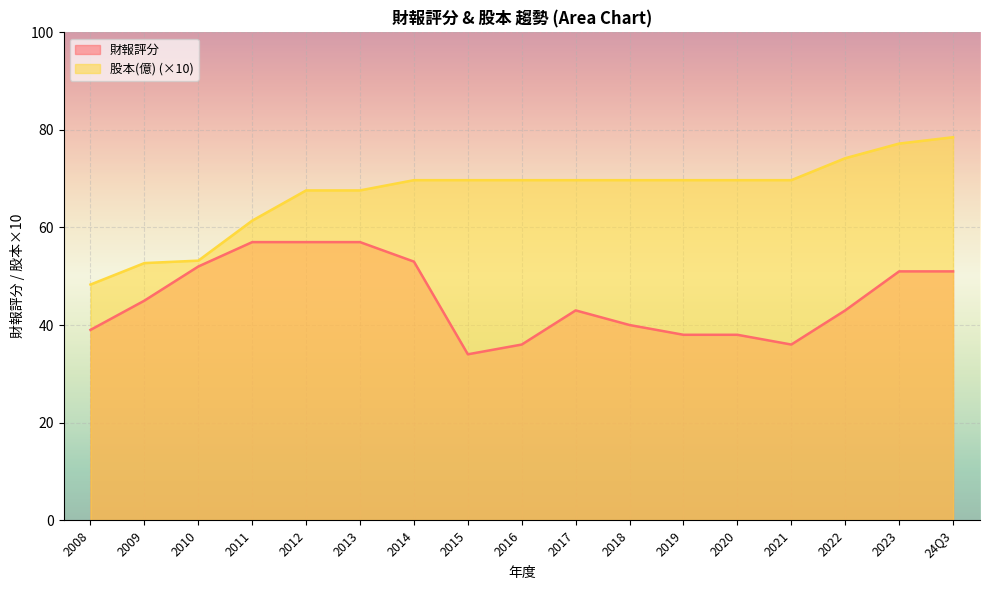

List the labels in order of 財報評分 value, smallest first.

2015, 2016, 2021, 2019, 2020, 2008, 2018, 2017, 2022, 2009, 2023, 24Q3, 2010, 2014, 2011, 2012, 2013